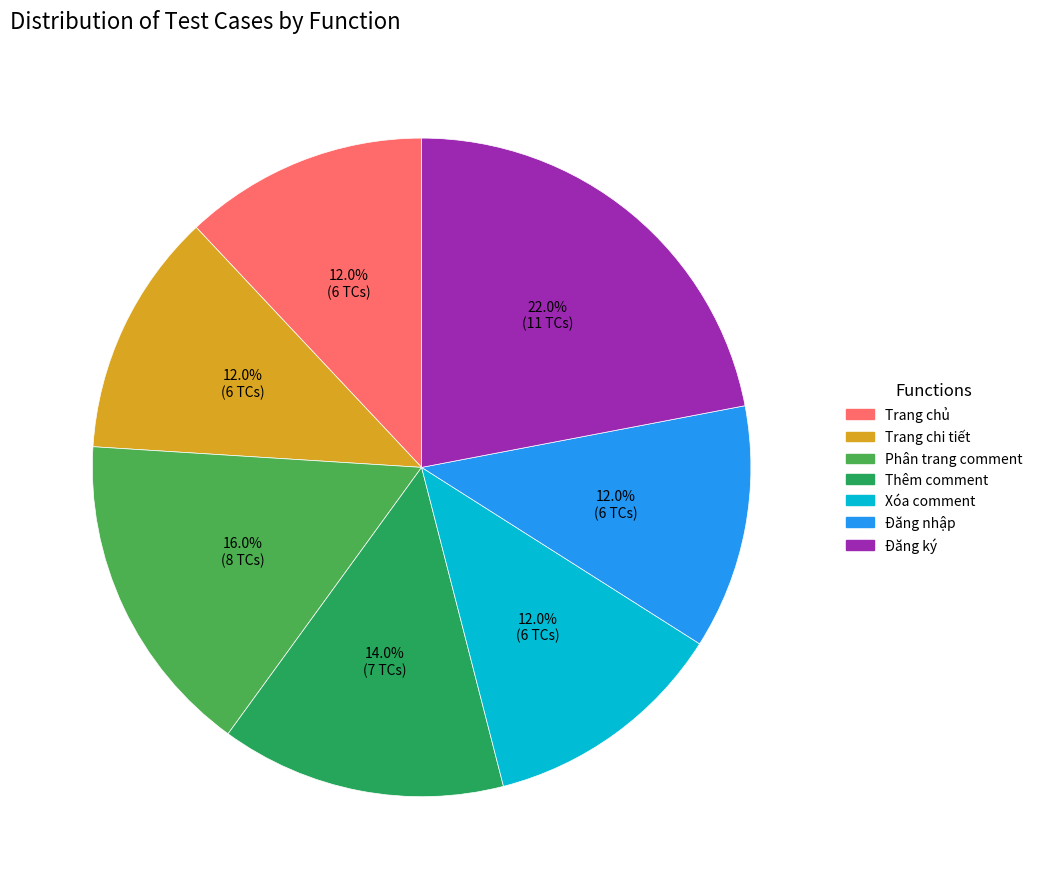

Is there any slice that represents more than half of the pie?

No